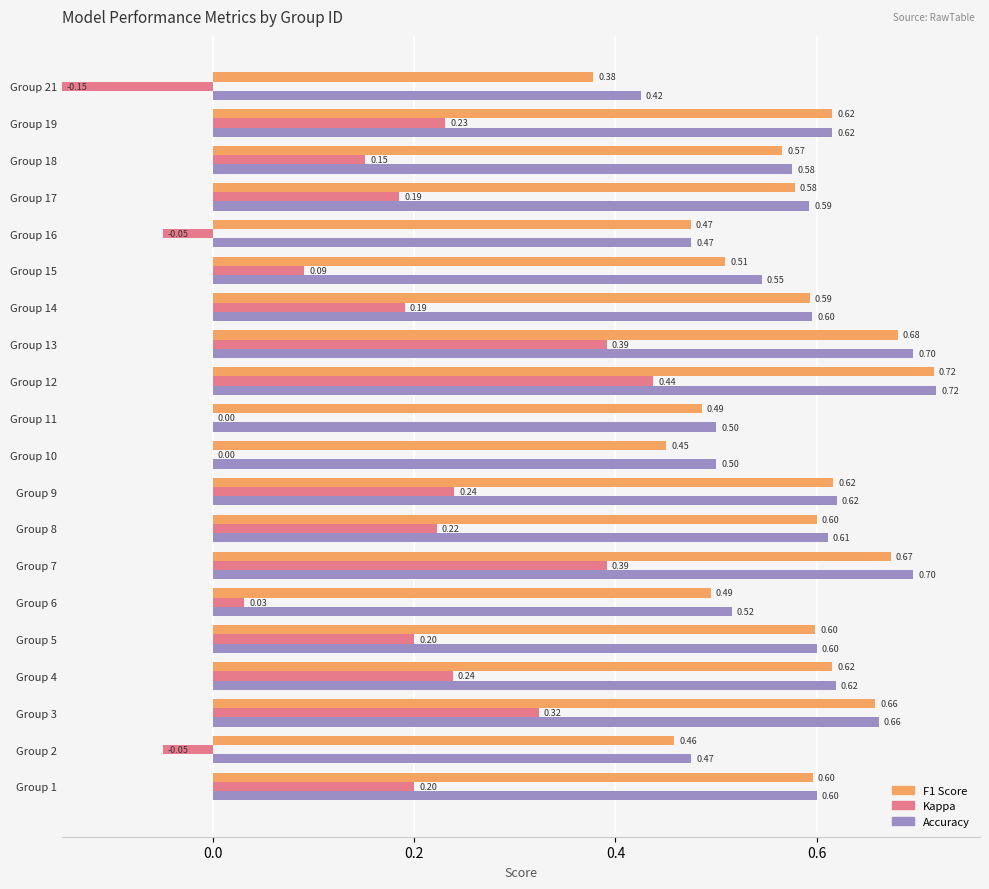

What is the total value across all series at Group 17?

1.4